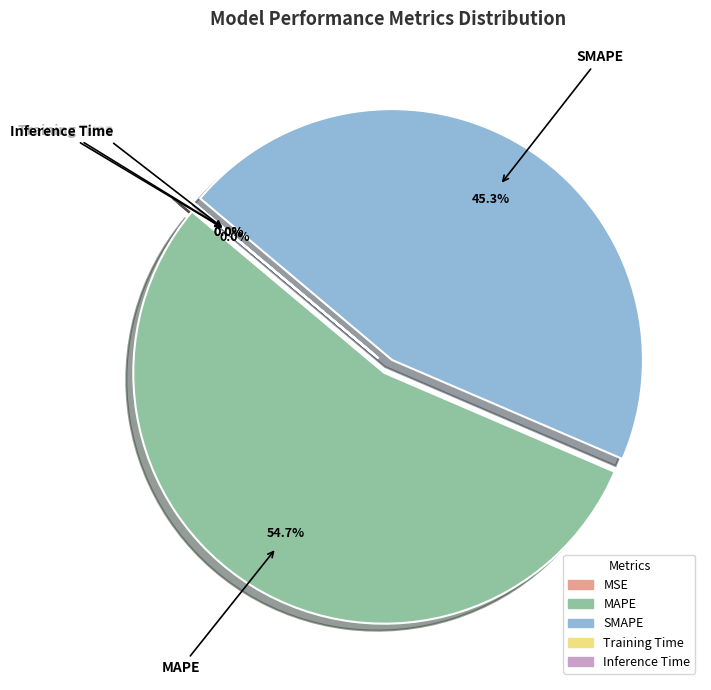

Which slice is the largest?

MAPE